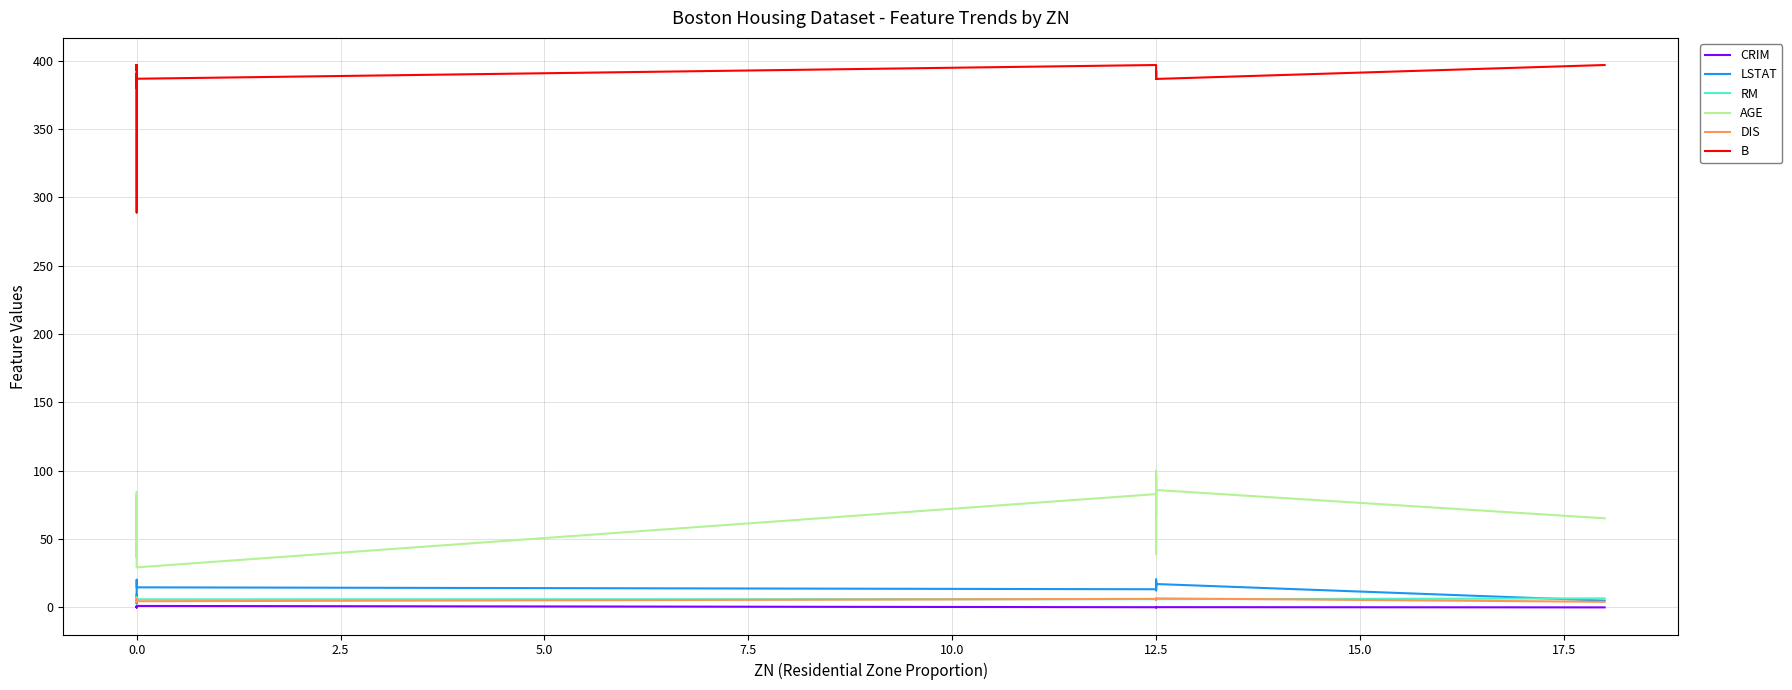

How many distinct data groups are displayed?

6